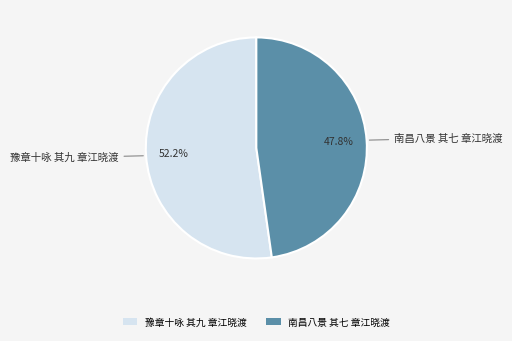

To the nearest percent, what is the combined percentage of 豫章十咏 其九 章江晓渡 and 南昌八景 其七 章江晓渡?

100%